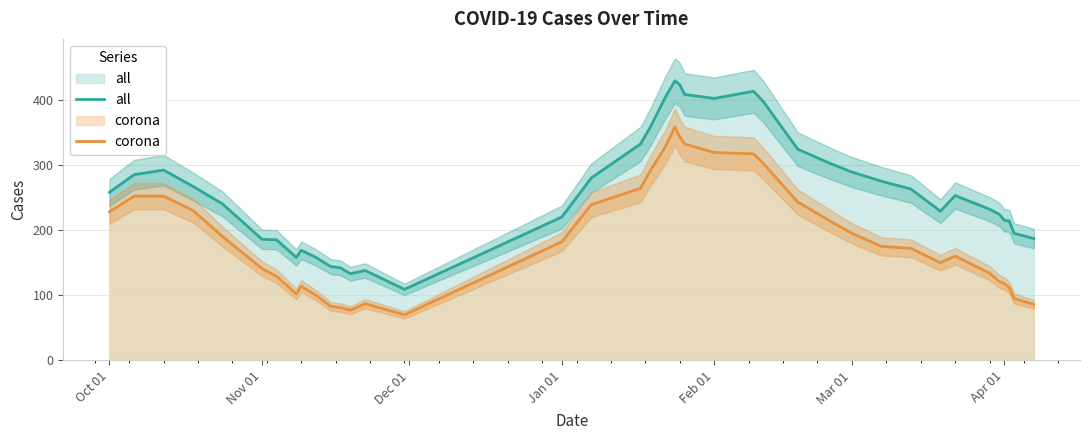

Where does the all series first go above 253?

Oct 01